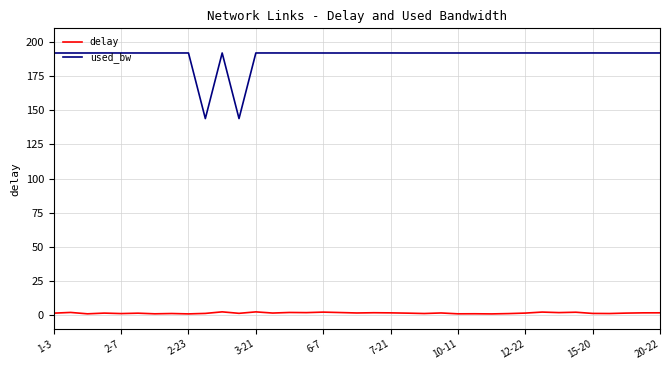

True or false: used_bw and delay intersect in this chart.

False